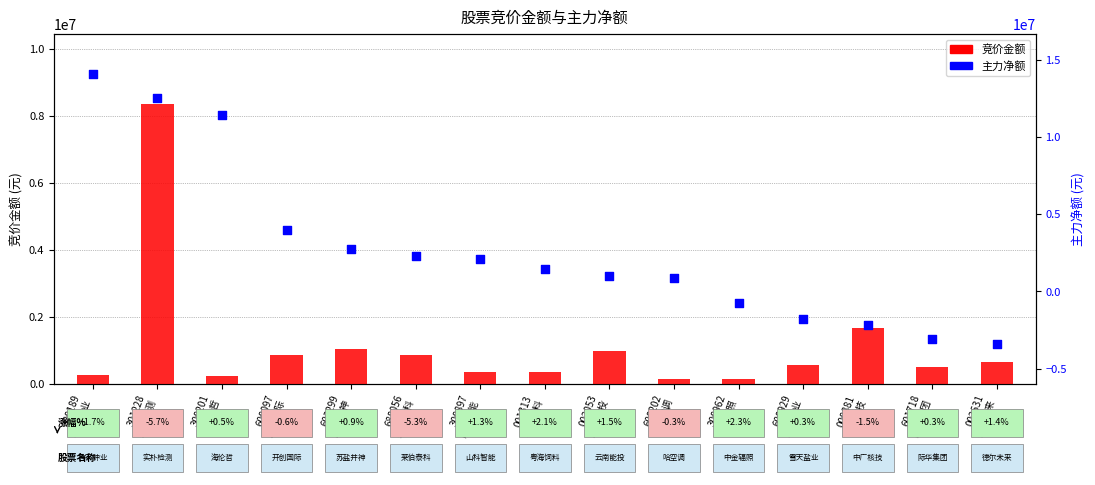

Which series reaches the maximum Y coordinate?

主力净额